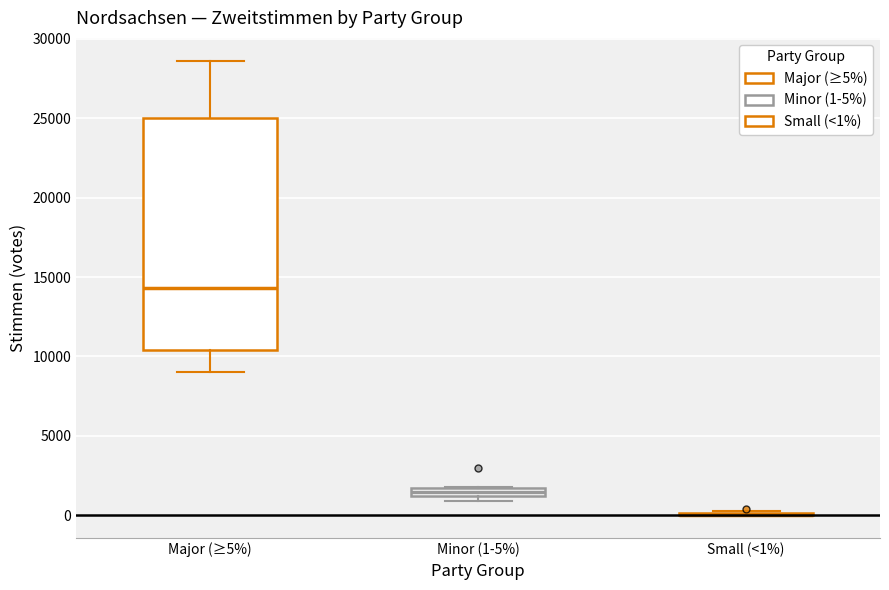

Which box is the tallest, from its lower edge to its upper edge?

Major (≥5%)